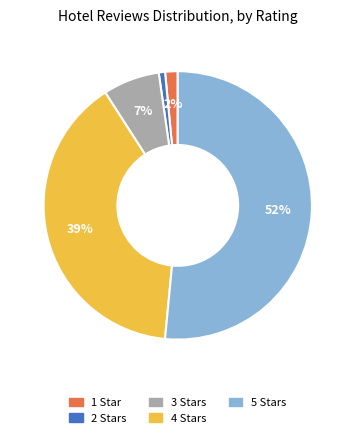

Which slice is the smallest?

2